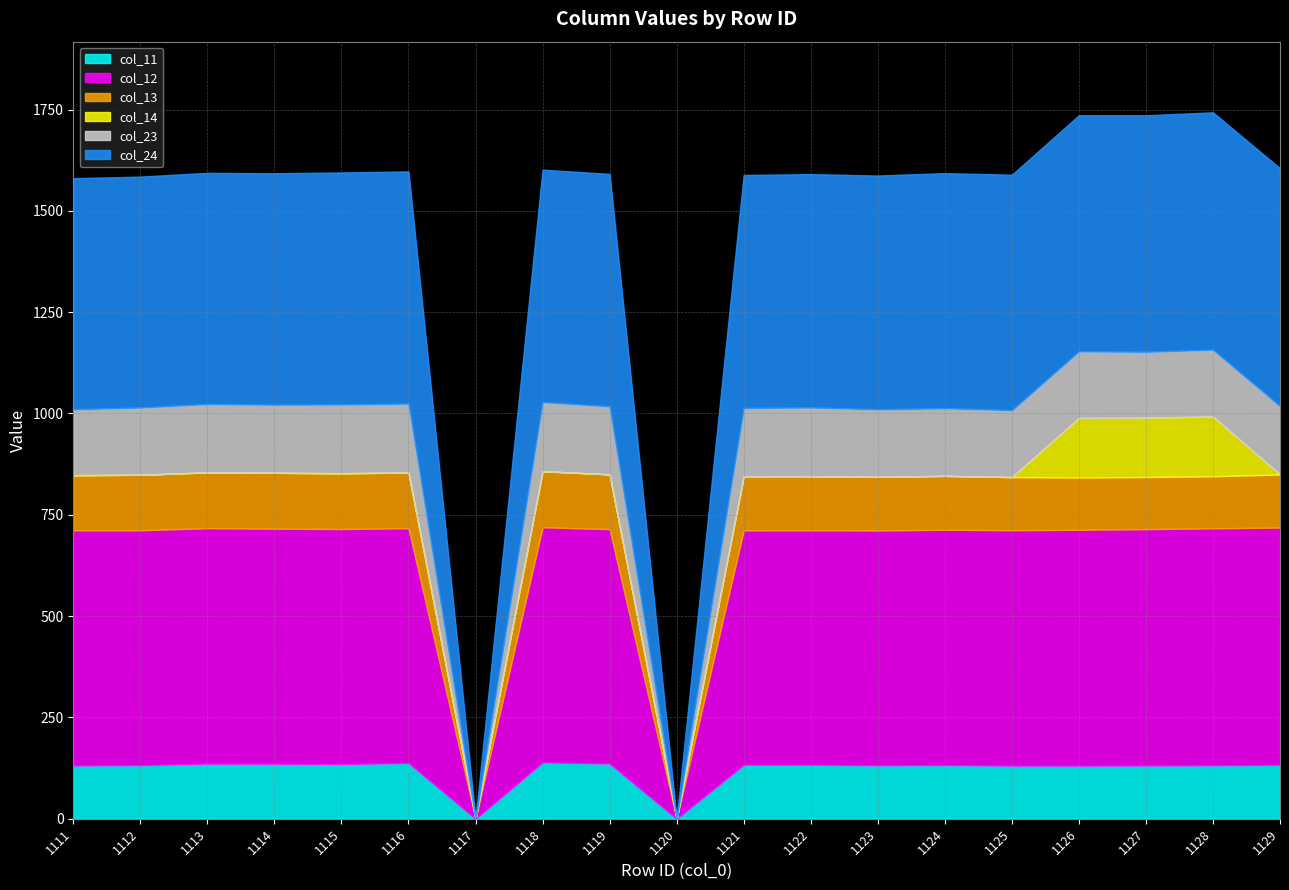

True or false: col_14 and col_12 intersect in this chart.

False